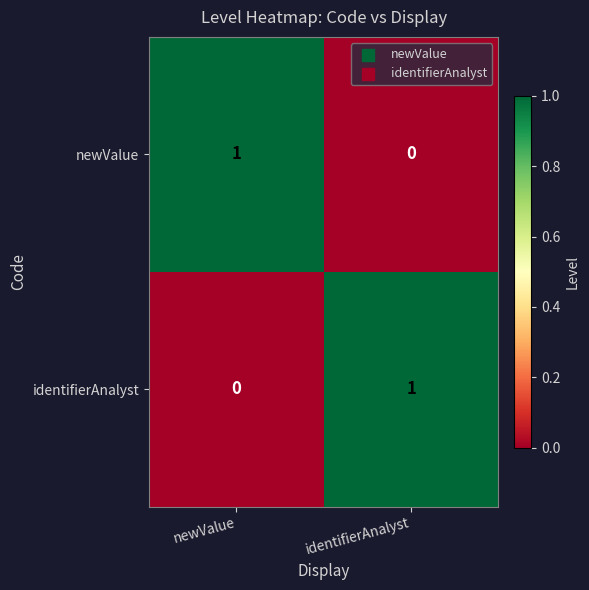

Is the value of newValue at newValue greater than the value of identifierAnalyst at newValue?

Yes